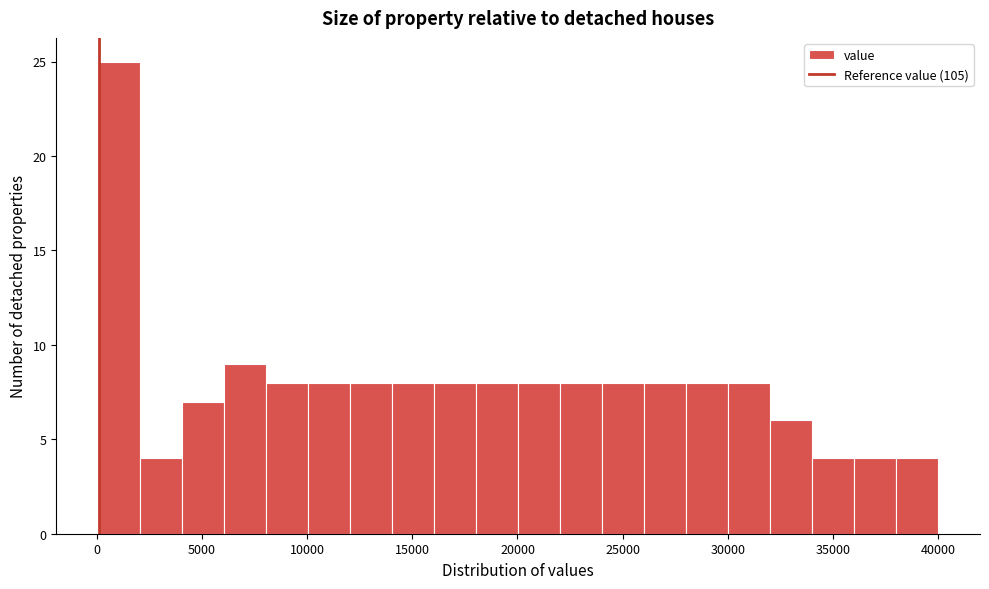

Read against the x-axis, roughly where is the centre of the tallest bar?

1000